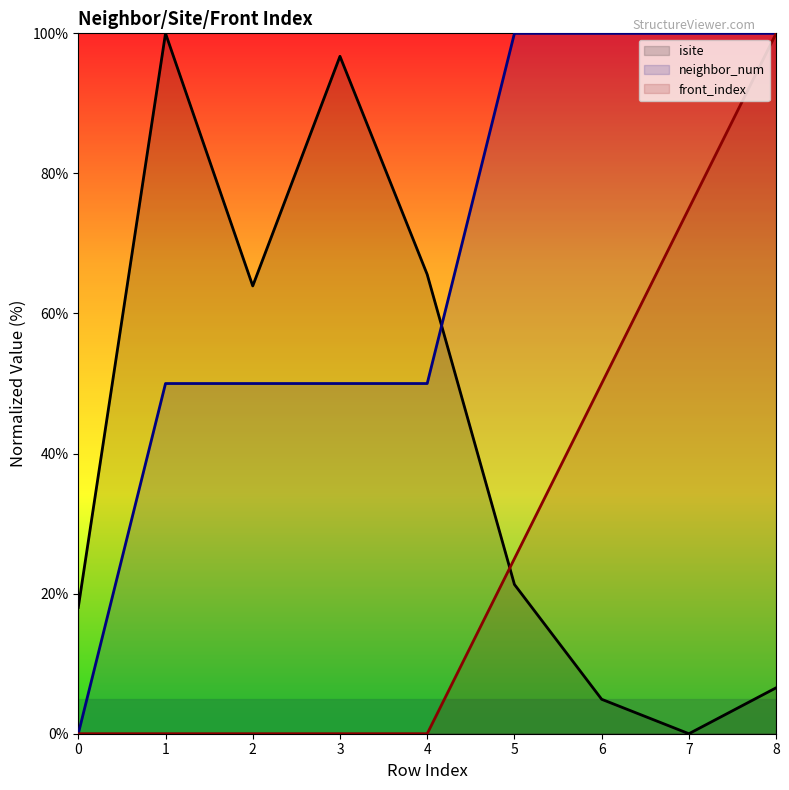

What is the average value of the neighbor_num series?

66.7